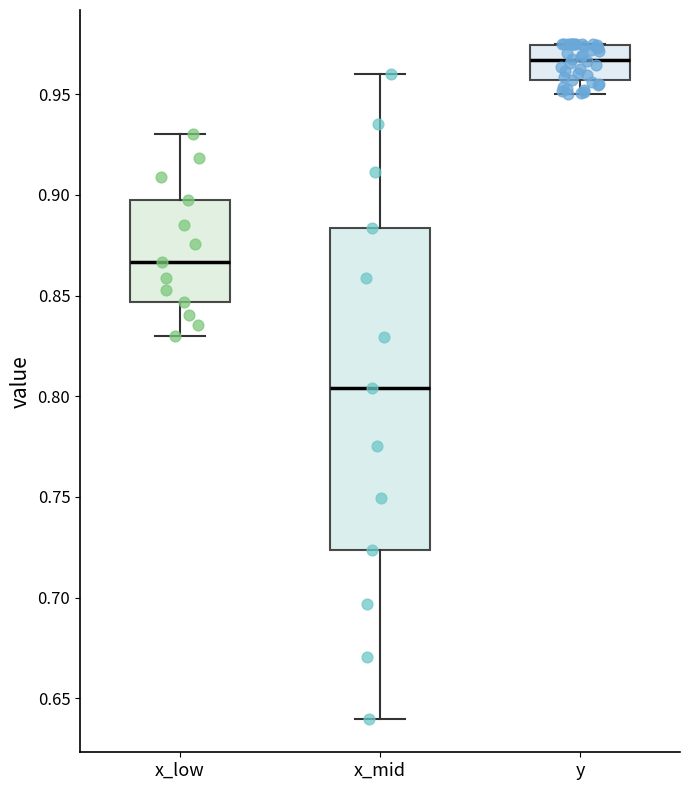

Reading left to right, transcribe this box plot: for each box, give where its median line is, the range the box spans, and where its two whiskers end, as read against the y-axis. The values are not printed on the chart, so give them approximately, as read against the axis.

x_low: median 0.865, box 0.845 to 0.895, whiskers 0.830 to 0.930
x_mid: median 0.805, box 0.725 to 0.885, whiskers 0.640 to 0.960
y: median 0.965, box 0.955 to 0.975, whiskers 0.950 to 0.975